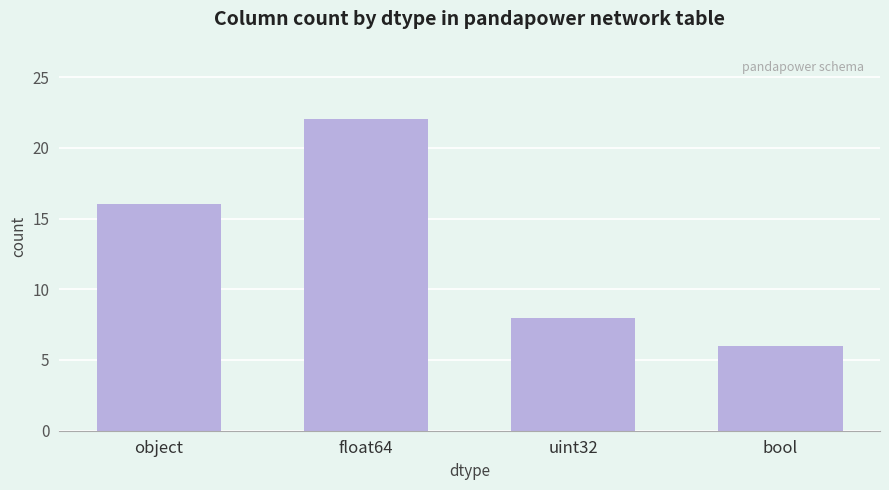

Reading right to left, list all the values displayed in this chart.

6	8	22	16